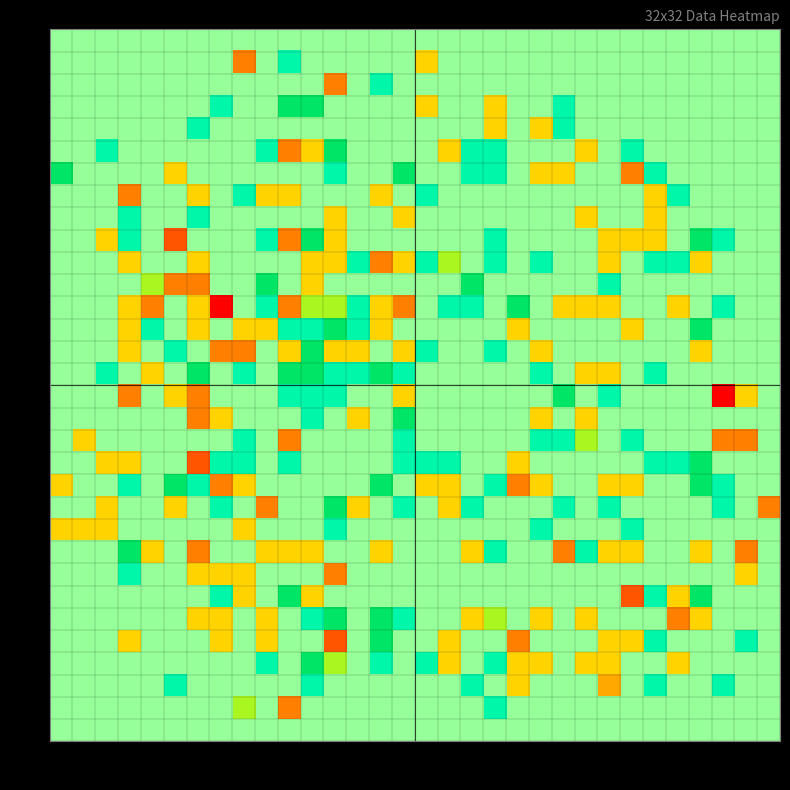

What is the minimum value shown in the chart?

-3